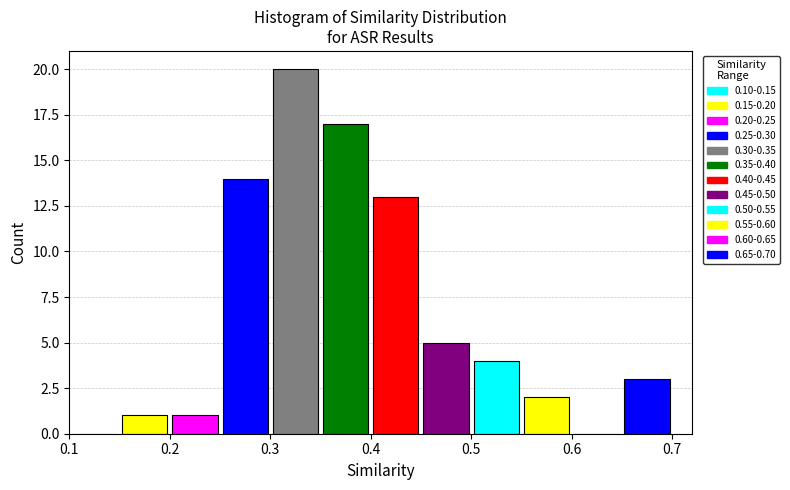

Over which range of the x-axis is the bar tallest?

0.30 to 0.35